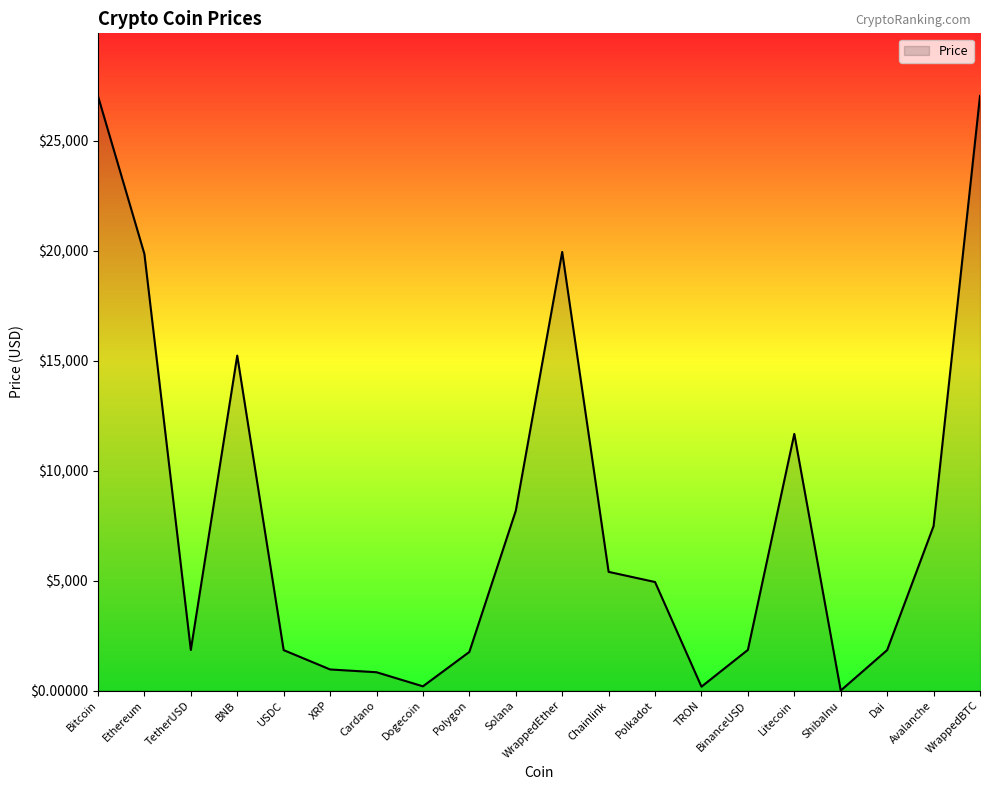

What is the change in value from ShibaInu to WrappedBTC?

+27046.1